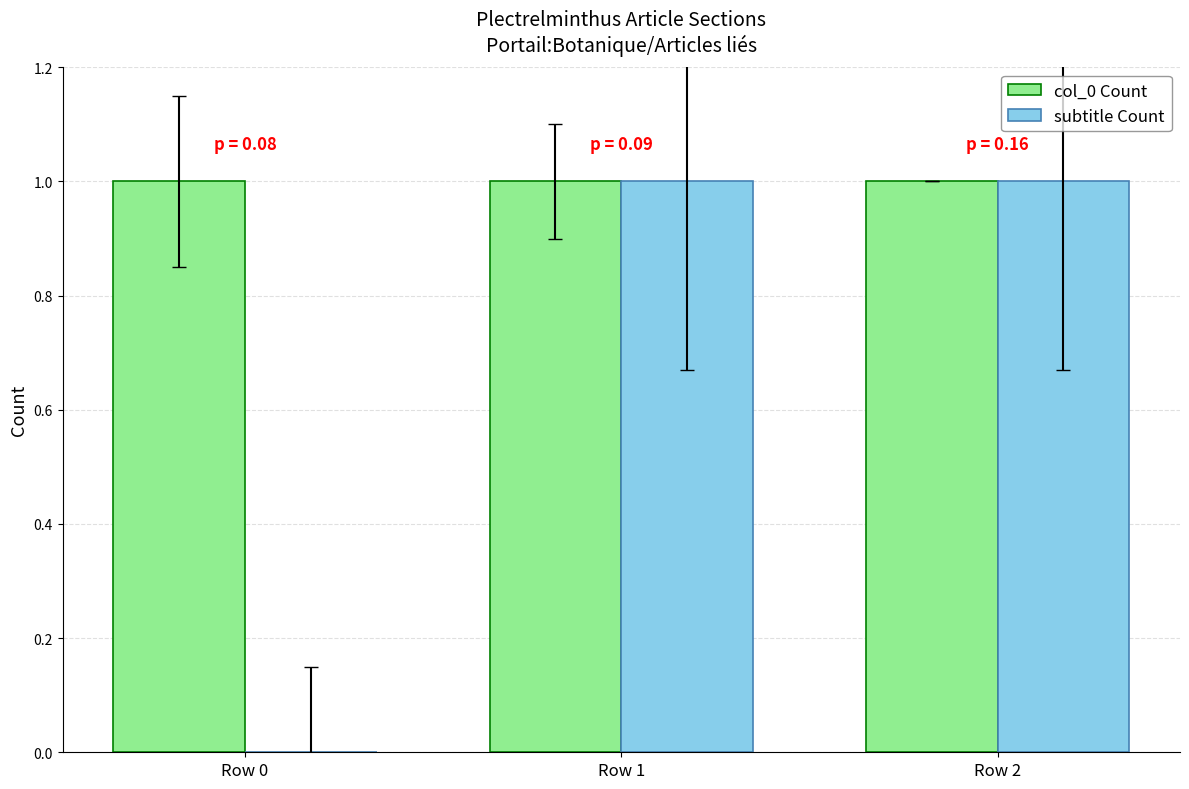

True or false: col_0 Count has a value of 0 at Row 2.

False